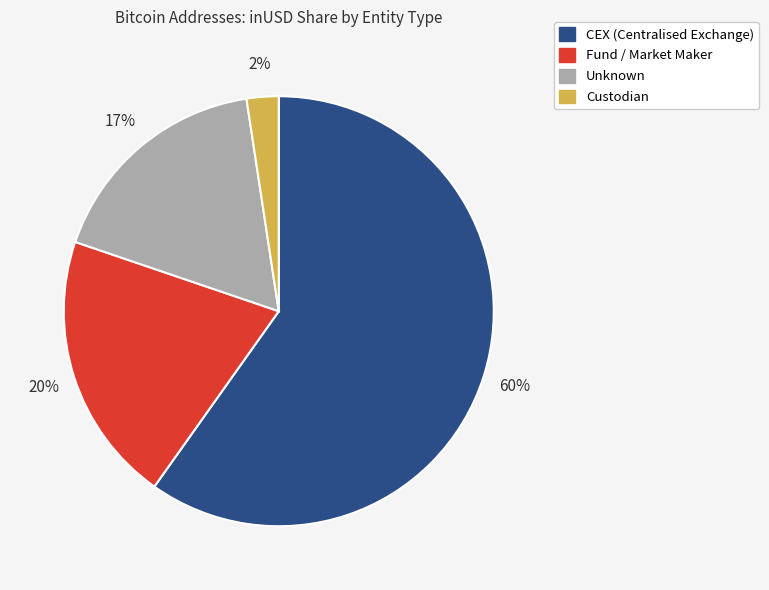

The Fund / Market Maker slice represents 35% of the pie. True or false?

False